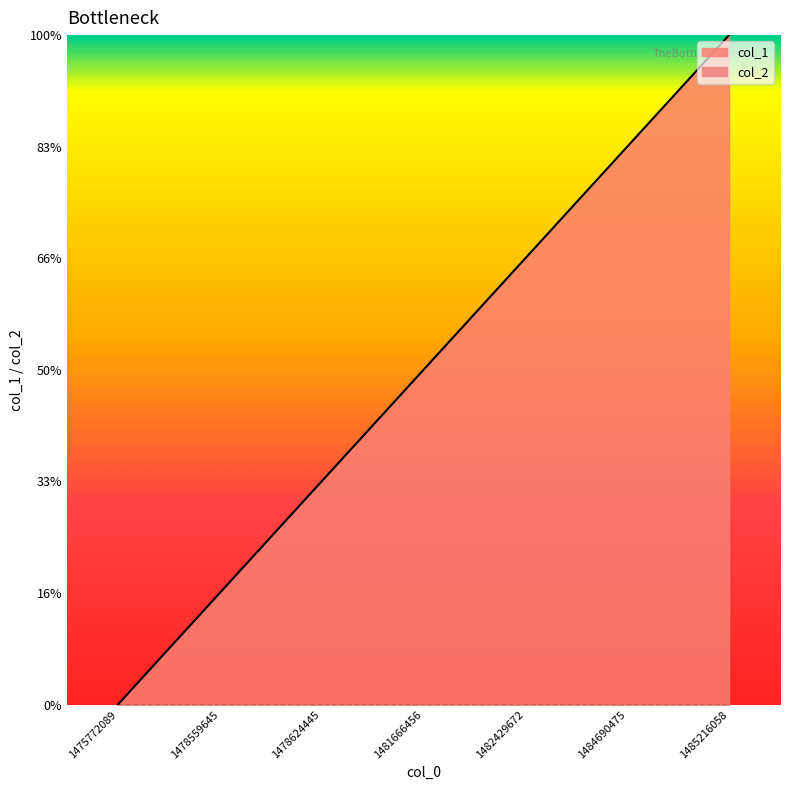

Reading right to left, list all the values displayed in this chart.

6	5	4	3	2	1	0